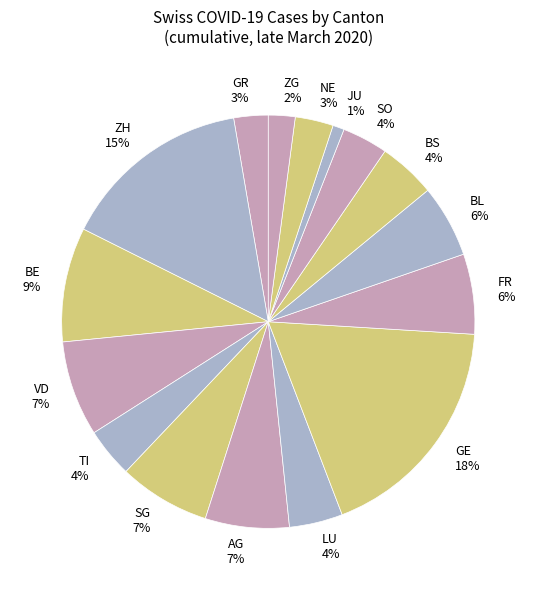

Does ZH represent more than half of the total?

No